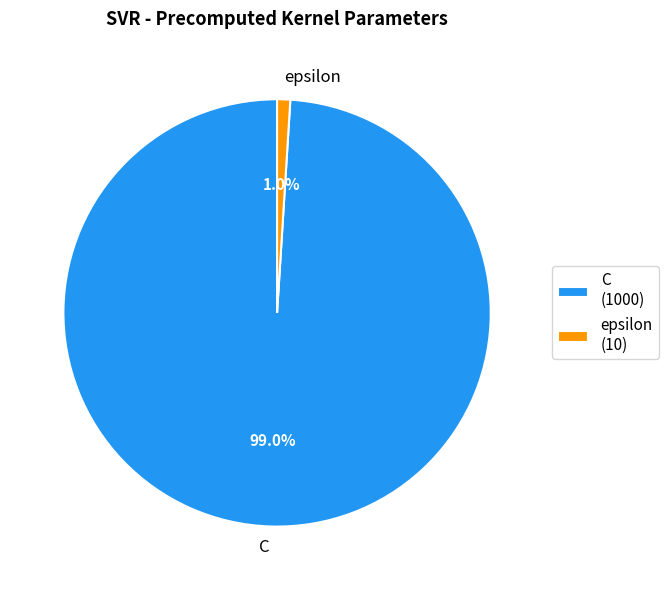

Rank the categories by value from lowest to highest.

epsilon, C